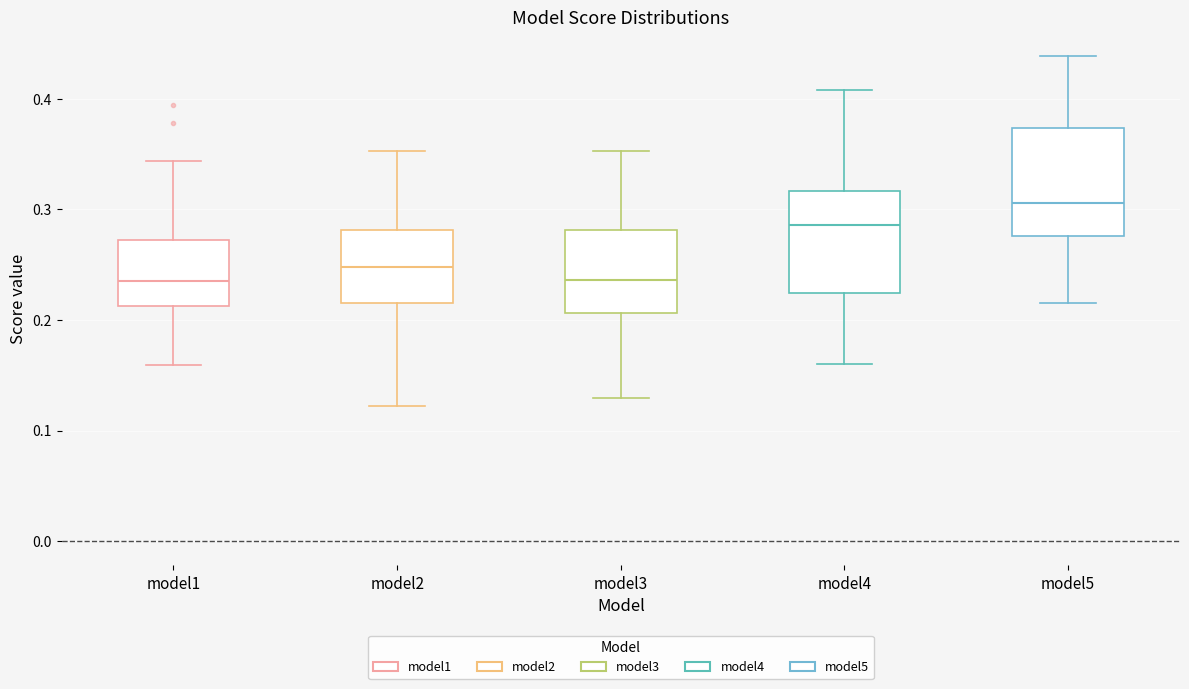

Where is the lower edge of the box for model2 on the y-axis? The values are not printed on the chart, so give them approximately, as read against the axis.

0.22